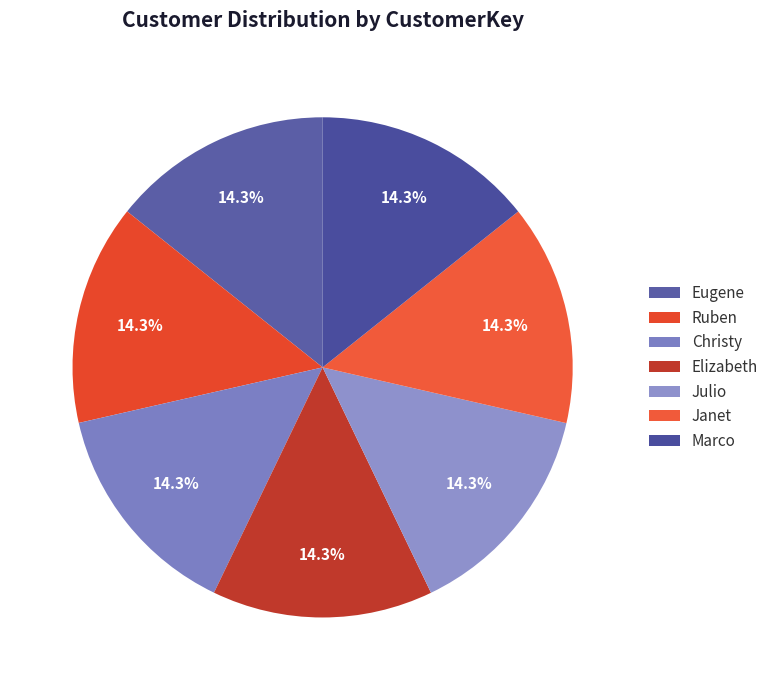

Which has a higher value, Ruben or Eugene?

Ruben